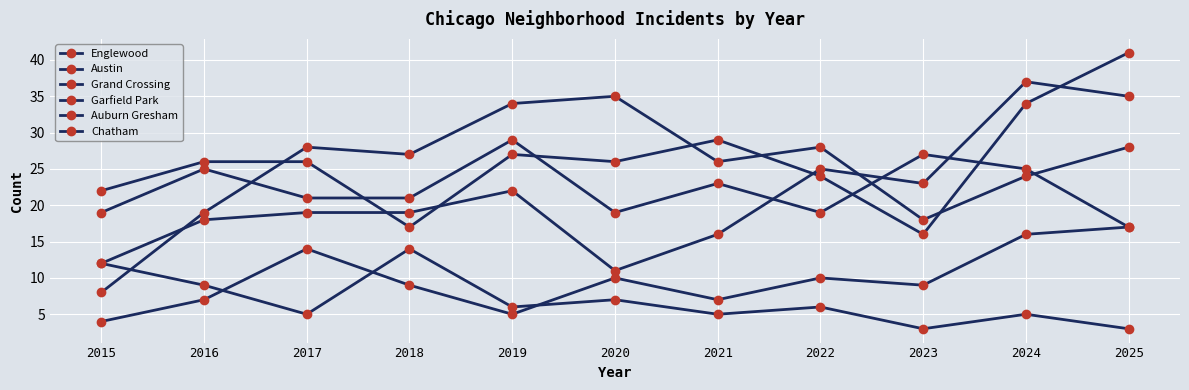

Reading left to right, transcribe all the data shown in this chart.

Englewood: 22	26	26	17	27	26	29	24	16	34	41
Austin: 19	25	21	21	29	19	23	19	27	25	17
Grand Crossing: 12	18	19	19	22	11	16	25	23	37	35
Garfield Park: 8	19	28	27	34	35	26	28	18	24	28
Auburn Gresham: 12	9	5	14	6	7	5	6	3	5	3
Chatham: 4	7	14	9	5	10	7	10	9	16	17